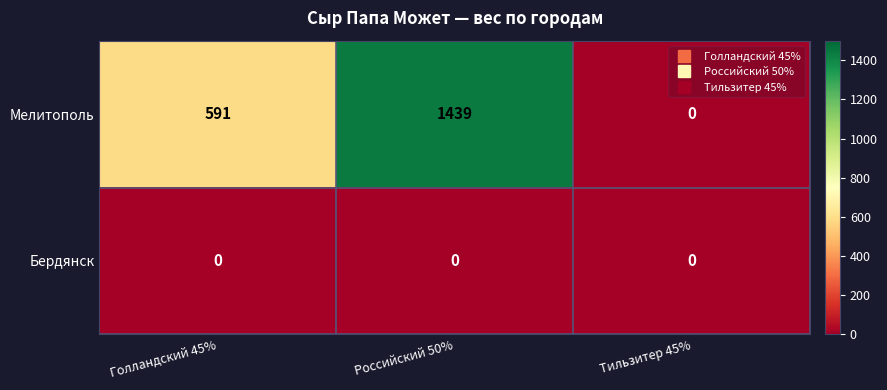

The value of Мелитополь at Российский 50% is 428. True or false?

False